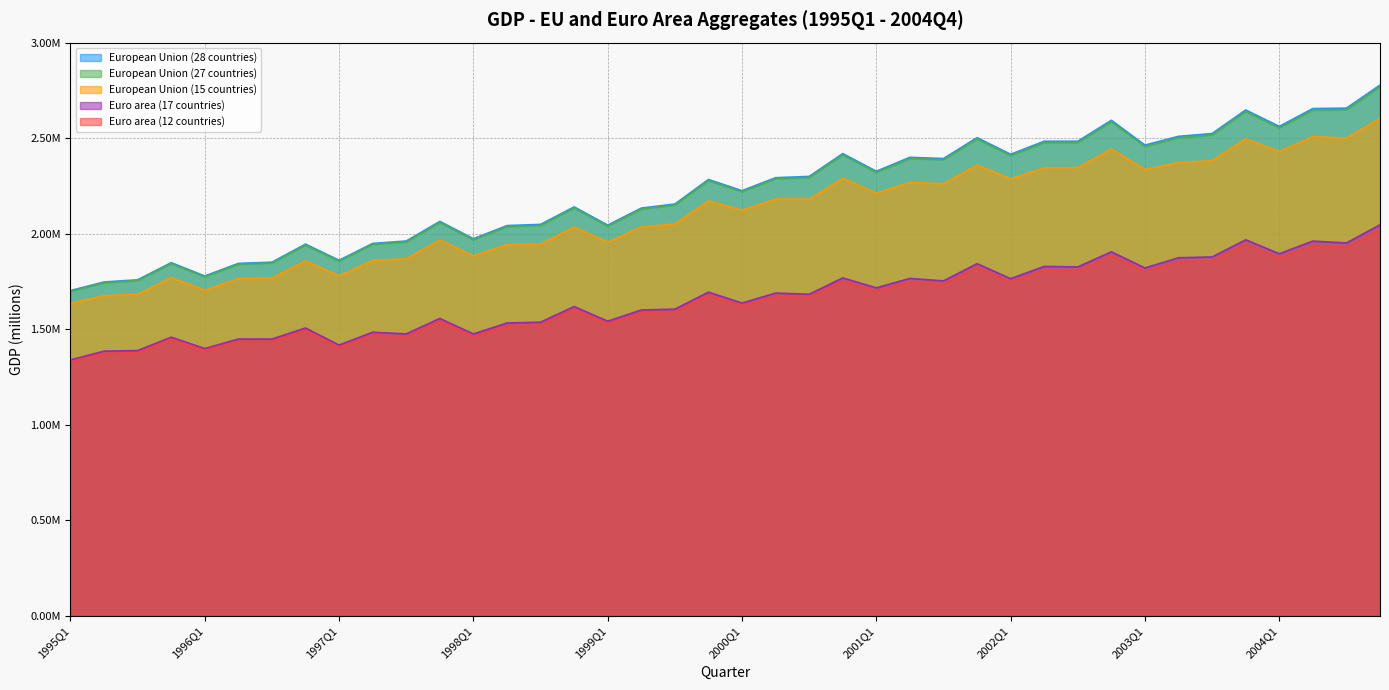

What is the average value of the European Union (27 countries) series?

2214721.6